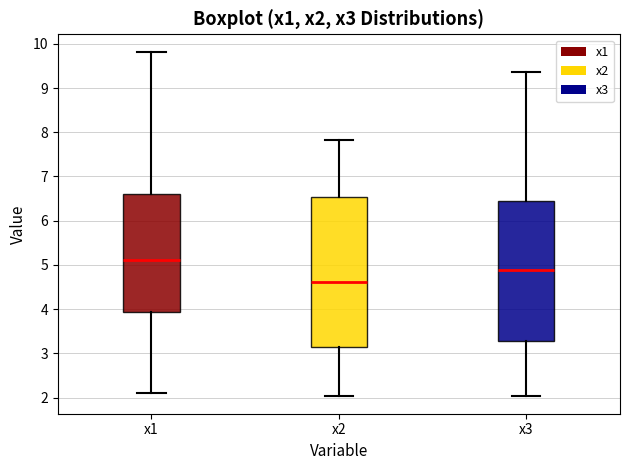

Reading left to right, transcribe this box plot: for each box, give where its median line is, the range the box spans, and where its two whiskers end, as read against the y-axis. The values are not printed on the chart, so give them approximately, as read against the axis.

x1: median 5.1, box 3.9 to 6.6, whiskers 2.1 to 9.8
x2: median 4.6, box 3.1 to 6.5, whiskers 2.0 to 7.8
x3: median 4.9, box 3.3 to 6.5, whiskers 2.0 to 9.4